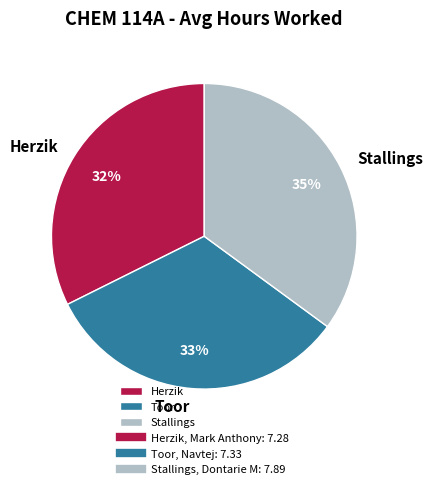

What percentage is the Herzik slice, to the nearest percent?

32%